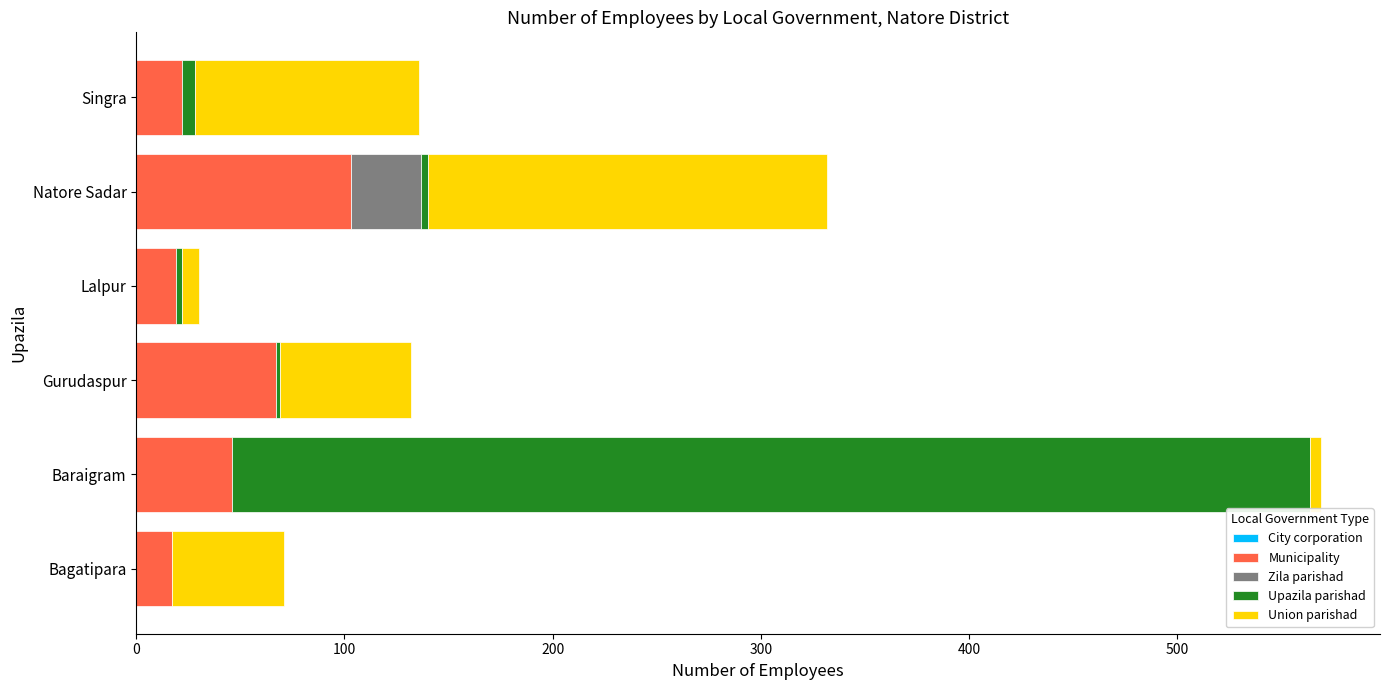

At which label does Municipality reach its peak?

Natore Sadar